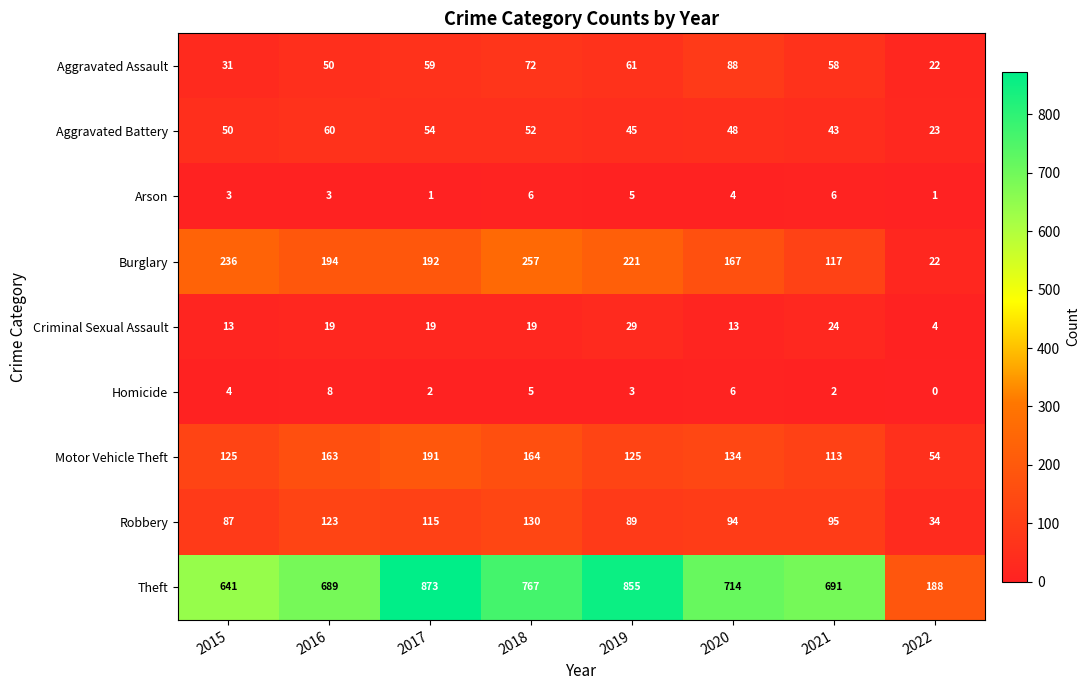

Between 2016 and 2018, which series saw the biggest shift?

Theft